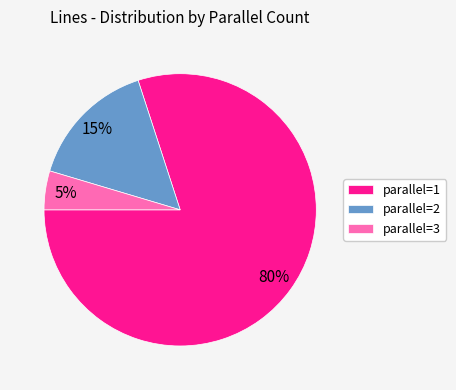

Which slice represents more than half of the pie?

parallel=1